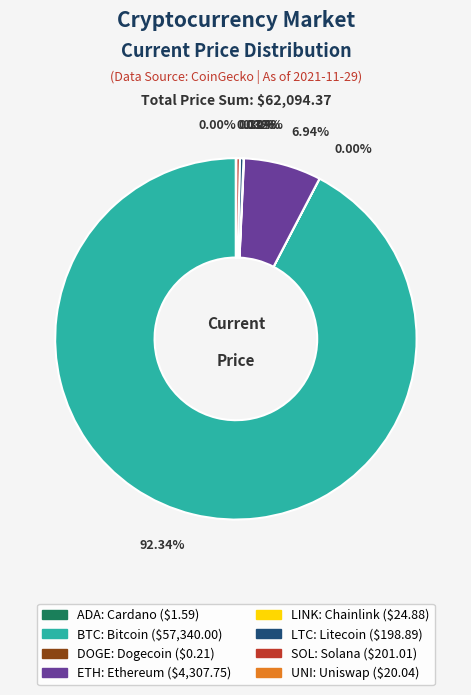

Is there any slice that represents more than half of the pie?

Yes